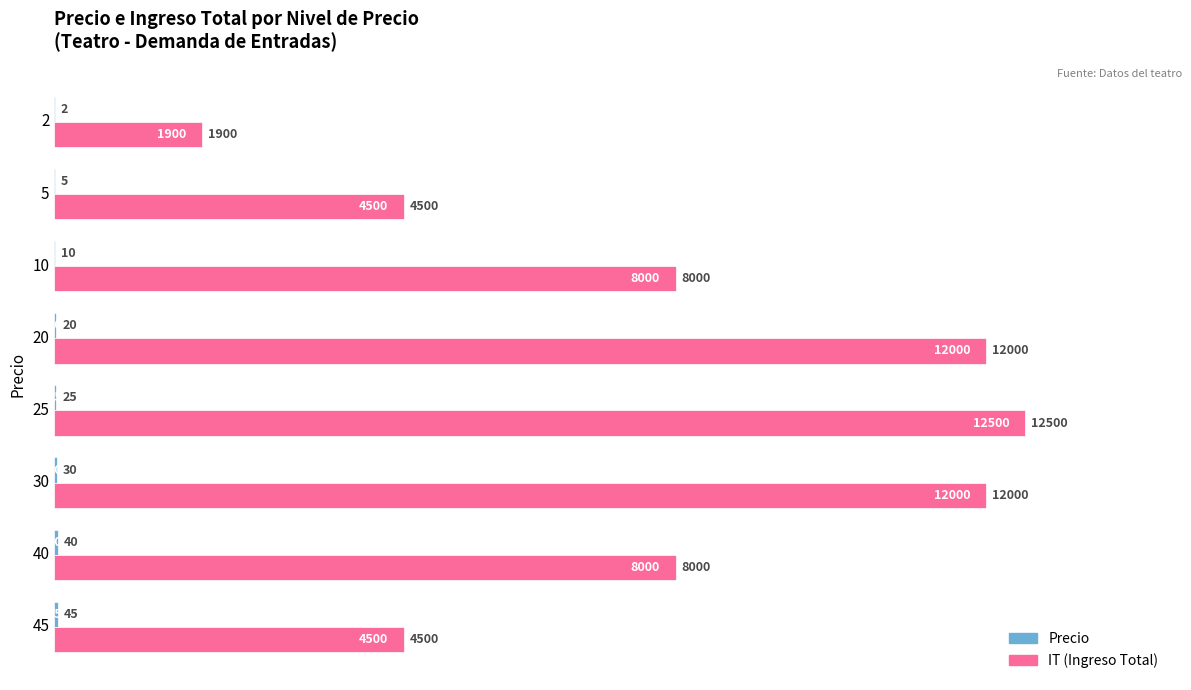

Which series changed the most between 30 and 25?

IT (Ingreso Total)